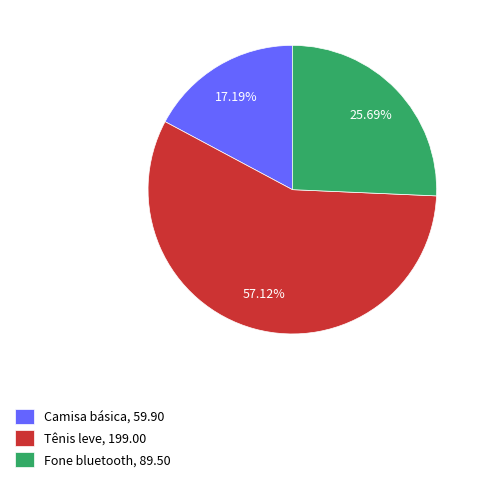

Rank the categories by value from lowest to highest.

Camisa básica, Fone bluetooth, Tênis leve